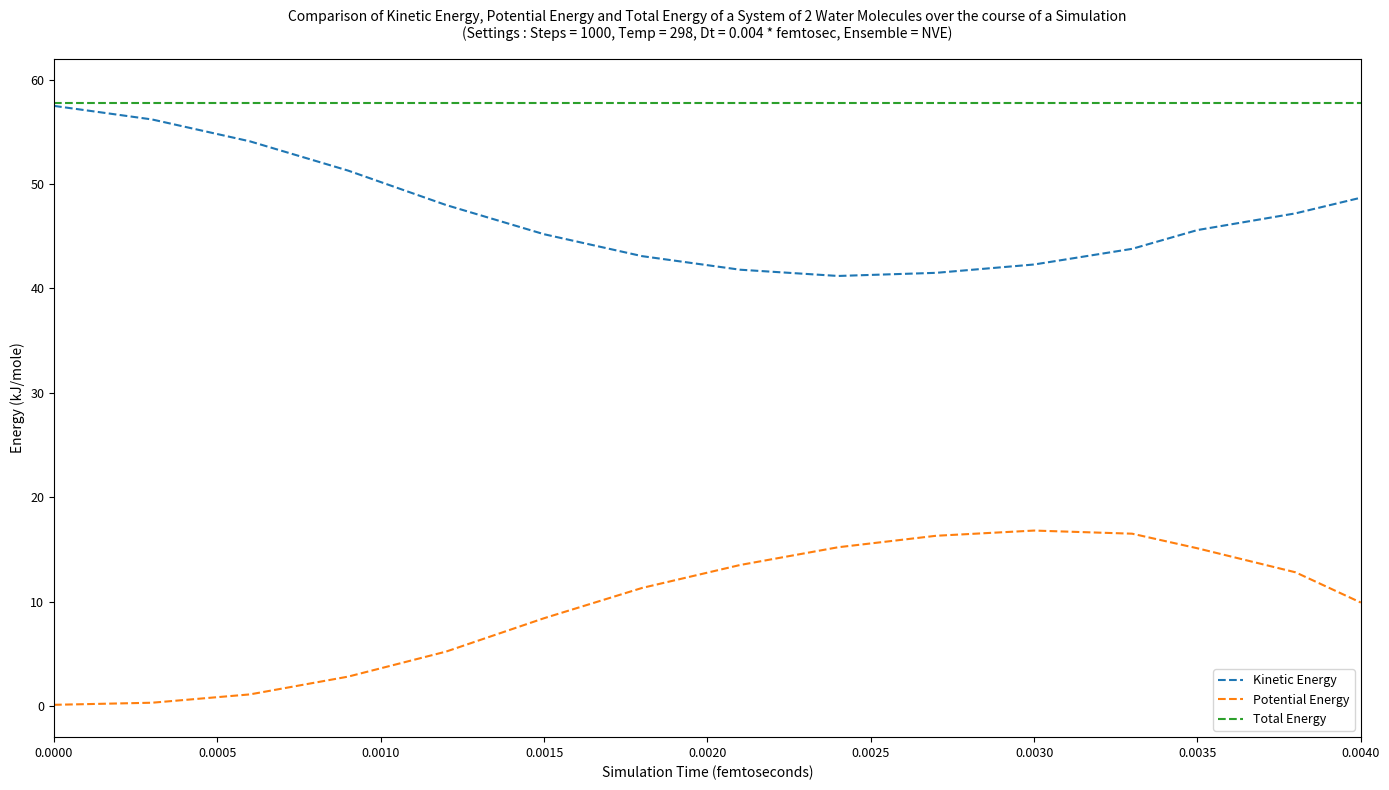

List the series in order of their overall mean, highest first.

Total Energy, Kinetic Energy, Potential Energy